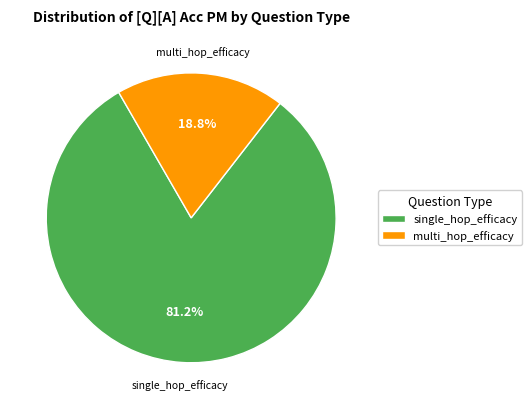

To the nearest percent, what is the difference between the largest and smallest slice percentages?

62%